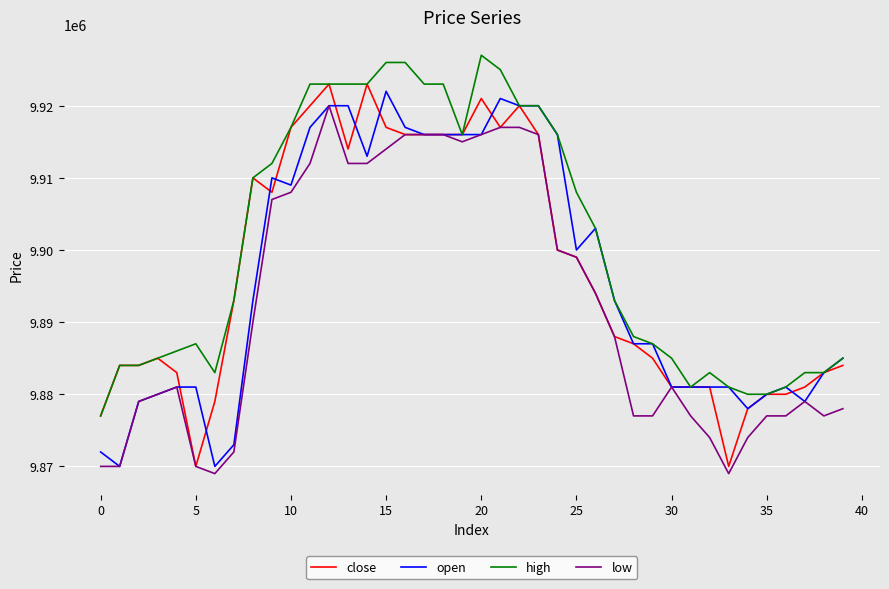

Which series has the largest total across all categories?

high